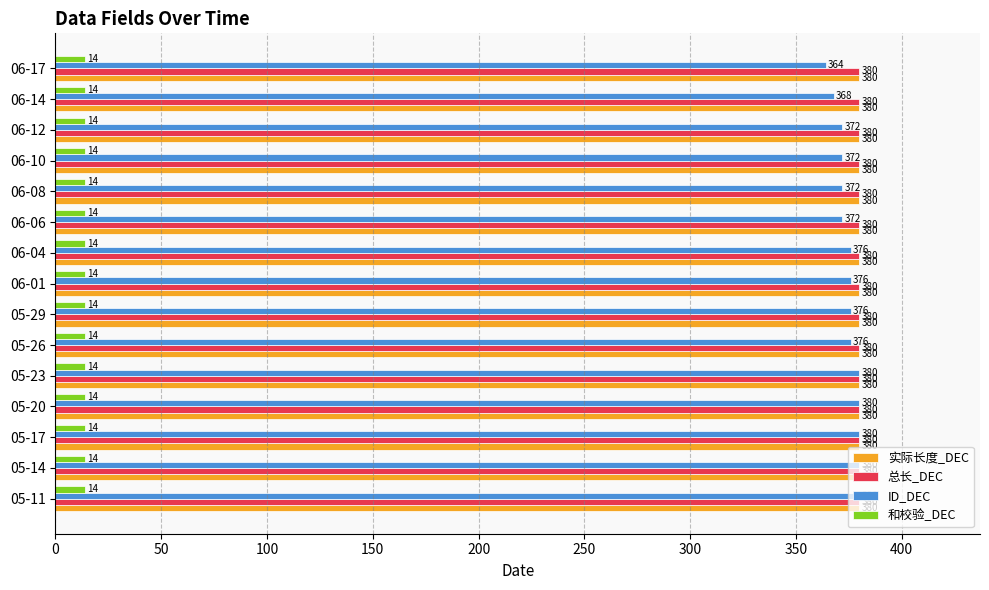

Is the value of ID_DEC at 06-06 greater than the value of 和校验_DEC at 06-12?

Yes